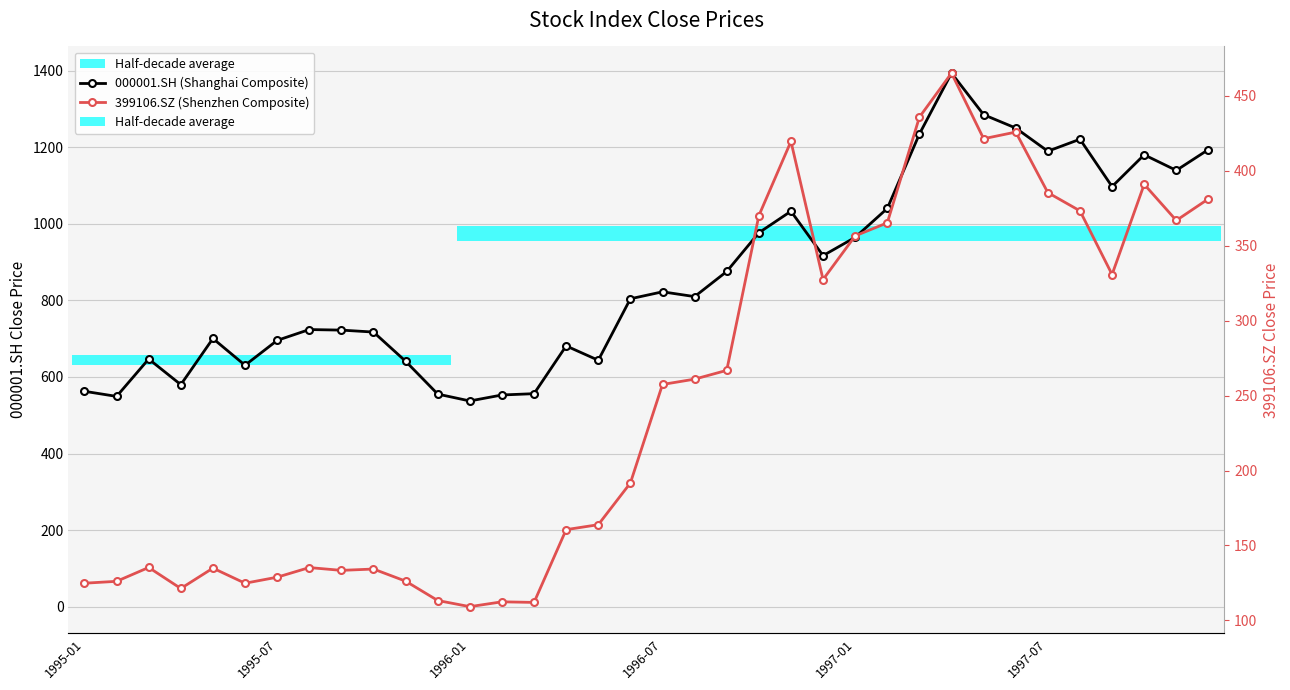

What is the label of the 1st point from the left?

1995-01